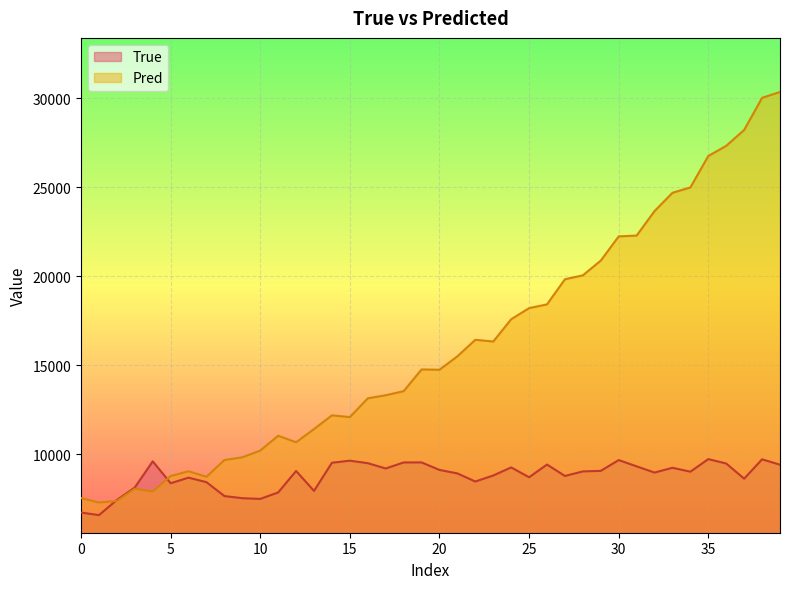

What is the lowest value of the Pred series?

7293.6